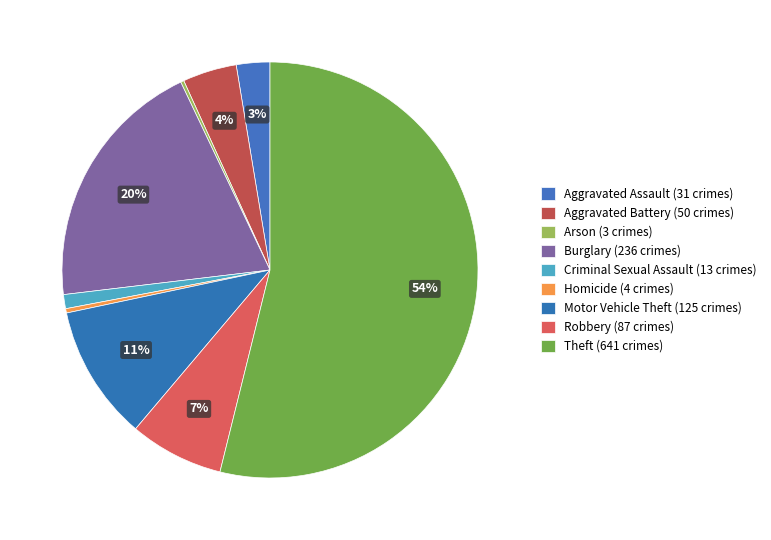

Does Theft represent more than half of the total?

Yes